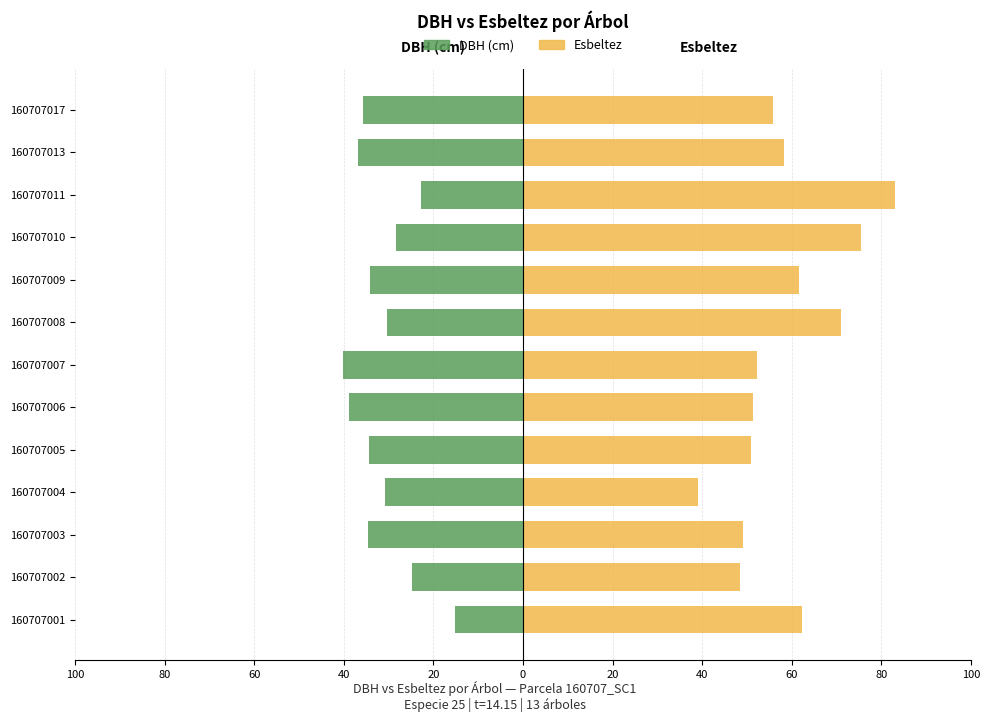

How many bars are there in total?

26